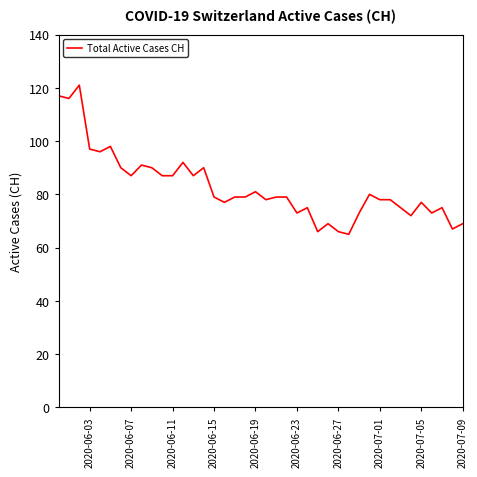

What is the minimum value shown in the chart?

65